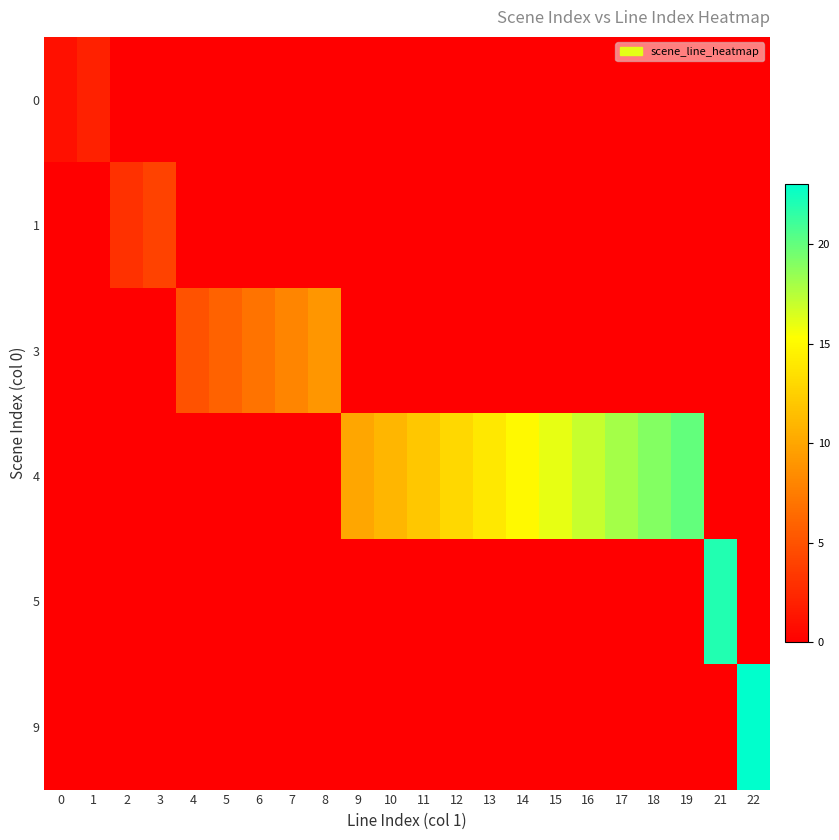

Reading left to right, extract all data points from this chart.

row_0: 0=1	1=2	2=0	3=0	4=0	5=0	6=0	7=0	8=0	9=0	10=0	11=0	12=0	13=0	14=0	15=0	16=0	17=0	18=0	19=0	21=0	22=0
row_1: 0=0	1=0	2=3	3=4	4=0	5=0	6=0	7=0	8=0	9=0	10=0	11=0	12=0	13=0	14=0	15=0	16=0	17=0	18=0	19=0	21=0	22=0
row_2: 0=0	1=0	2=0	3=0	4=5	5=6	6=7	7=8	8=9	9=0	10=0	11=0	12=0	13=0	14=0	15=0	16=0	17=0	18=0	19=0	21=0	22=0
row_3: 0=0	1=0	2=0	3=0	4=0	5=0	6=0	7=0	8=0	9=10	10=11	11=12	12=13	13=14	14=15	15=16	16=17	17=18	18=19	19=20	21=0	22=0
row_4: 0=0	1=0	2=0	3=0	4=0	5=0	6=0	7=0	8=0	9=0	10=0	11=0	12=0	13=0	14=0	15=0	16=0	17=0	18=0	19=0	21=22	22=0
row_5: 0=0	1=0	2=0	3=0	4=0	5=0	6=0	7=0	8=0	9=0	10=0	11=0	12=0	13=0	14=0	15=0	16=0	17=0	18=0	19=0	21=0	22=23